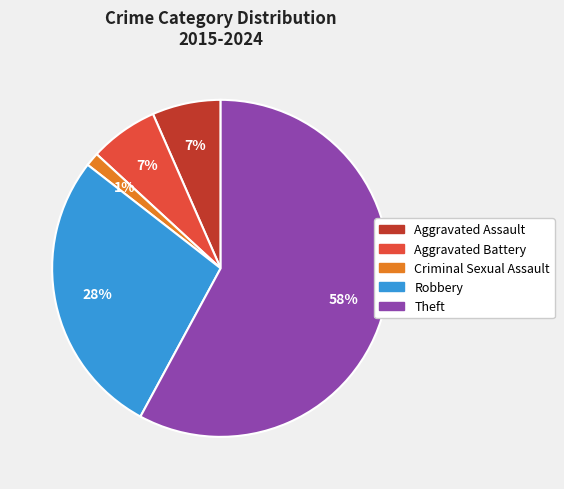

To the nearest percent, what portion does Robbery represent?

28%